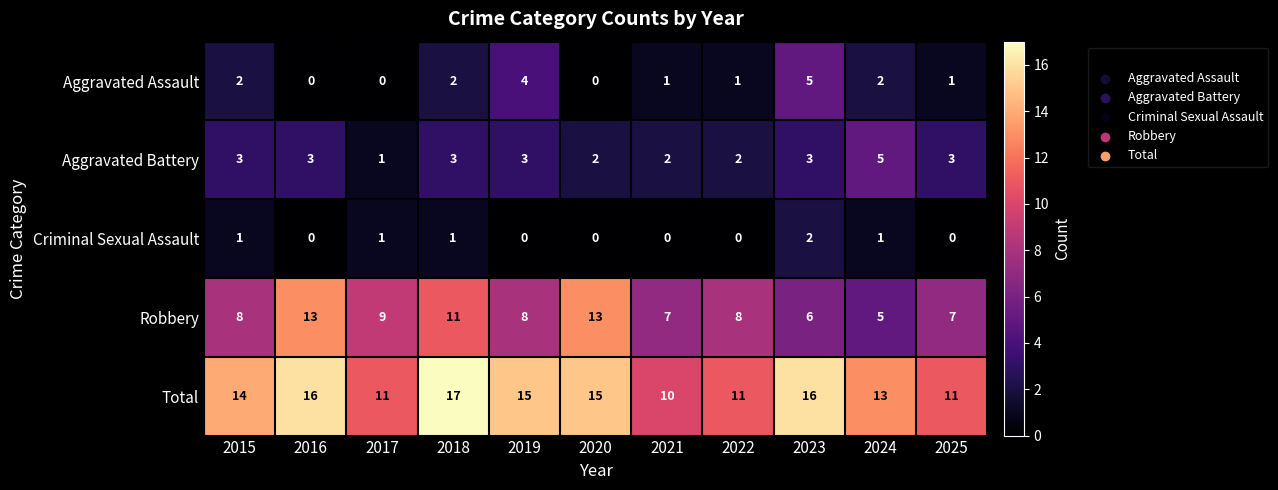

At which category is the sum across all series the highest?

2018